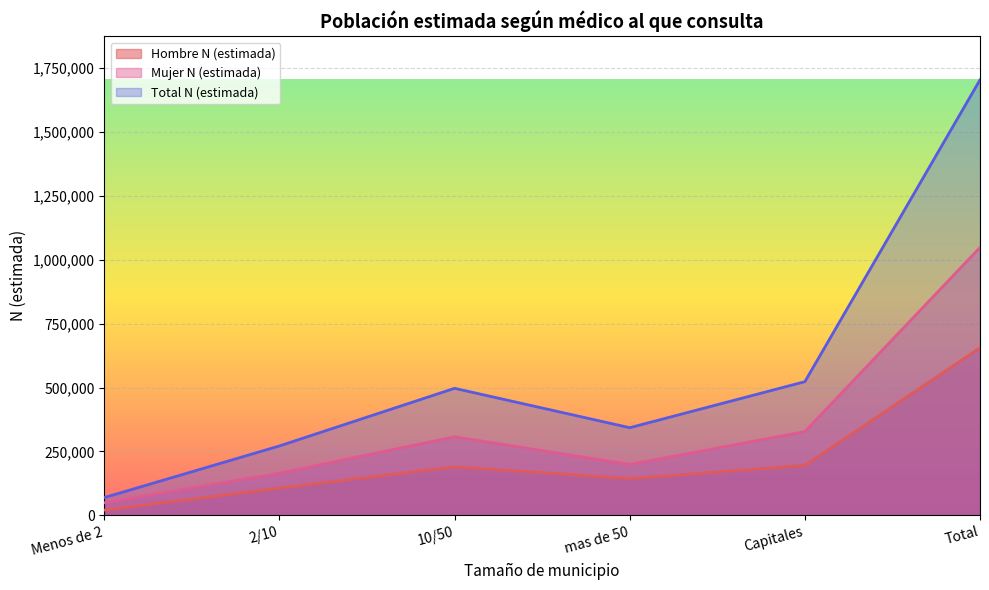

Which series has the largest total across all categories?

Total N (estimada)